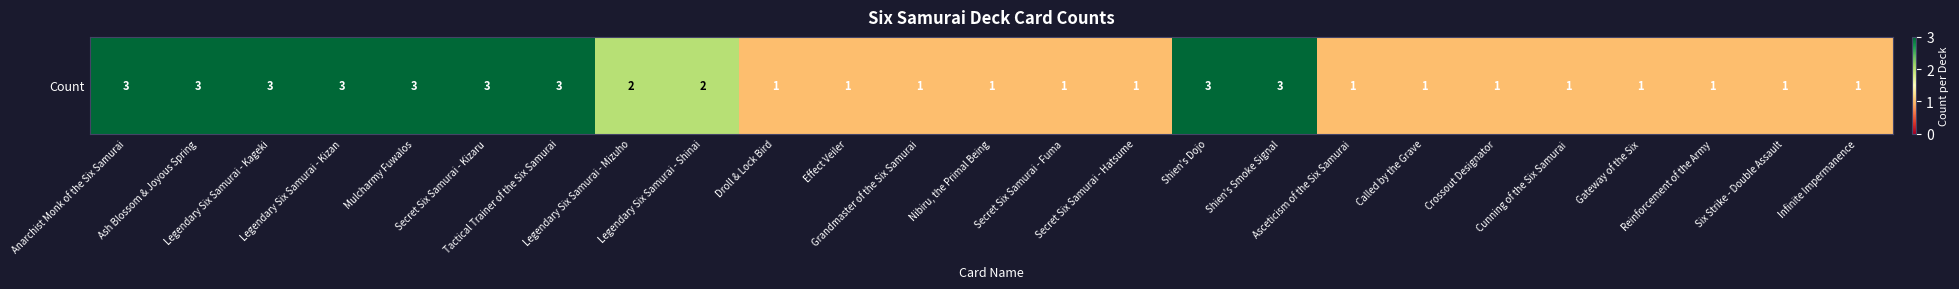

True or false: the data shows 1 at Secret Six Samurai - Hatsume.

False